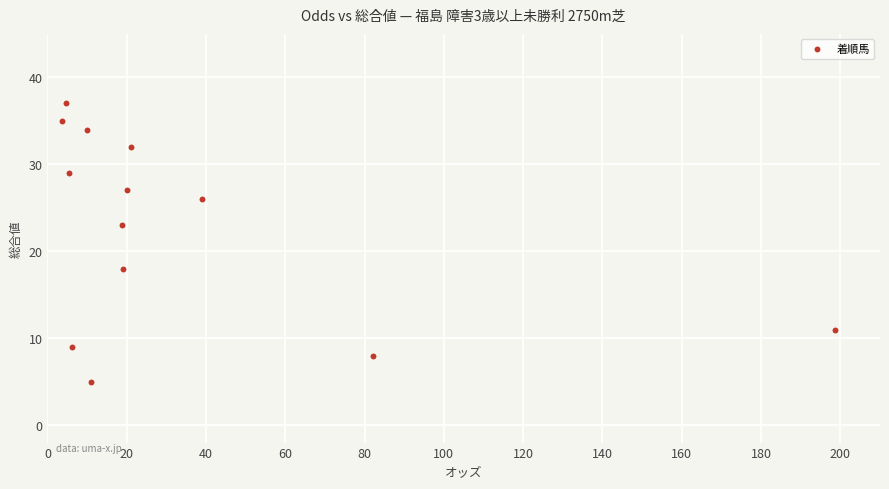

What is the range of Y values (max minus min)?

32